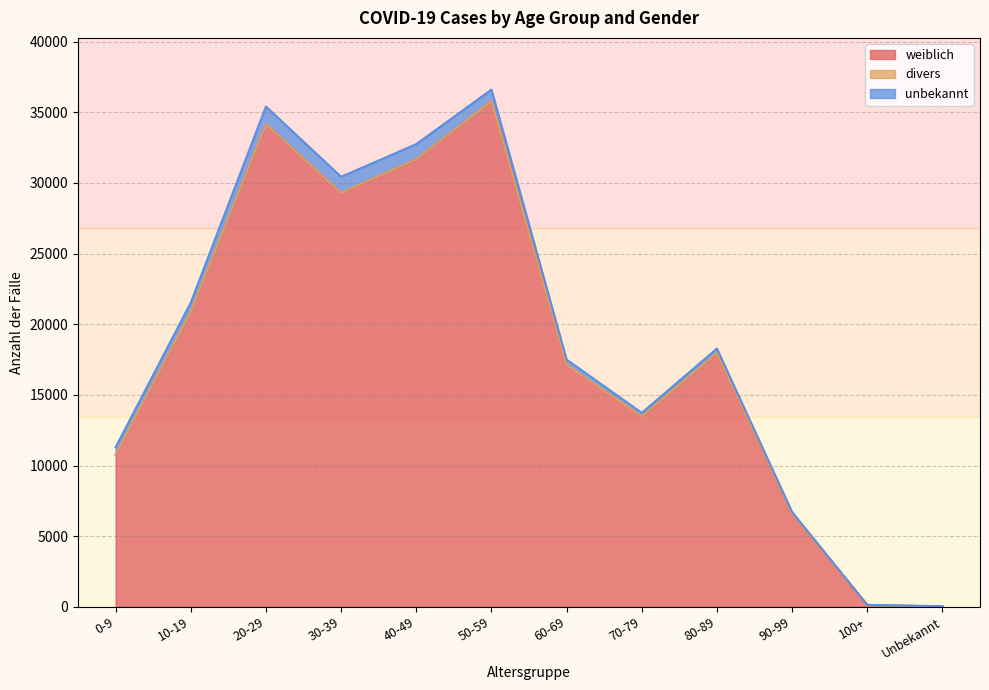

In divers, how many points are lower than both neighbors (excluding endpoints)?

2